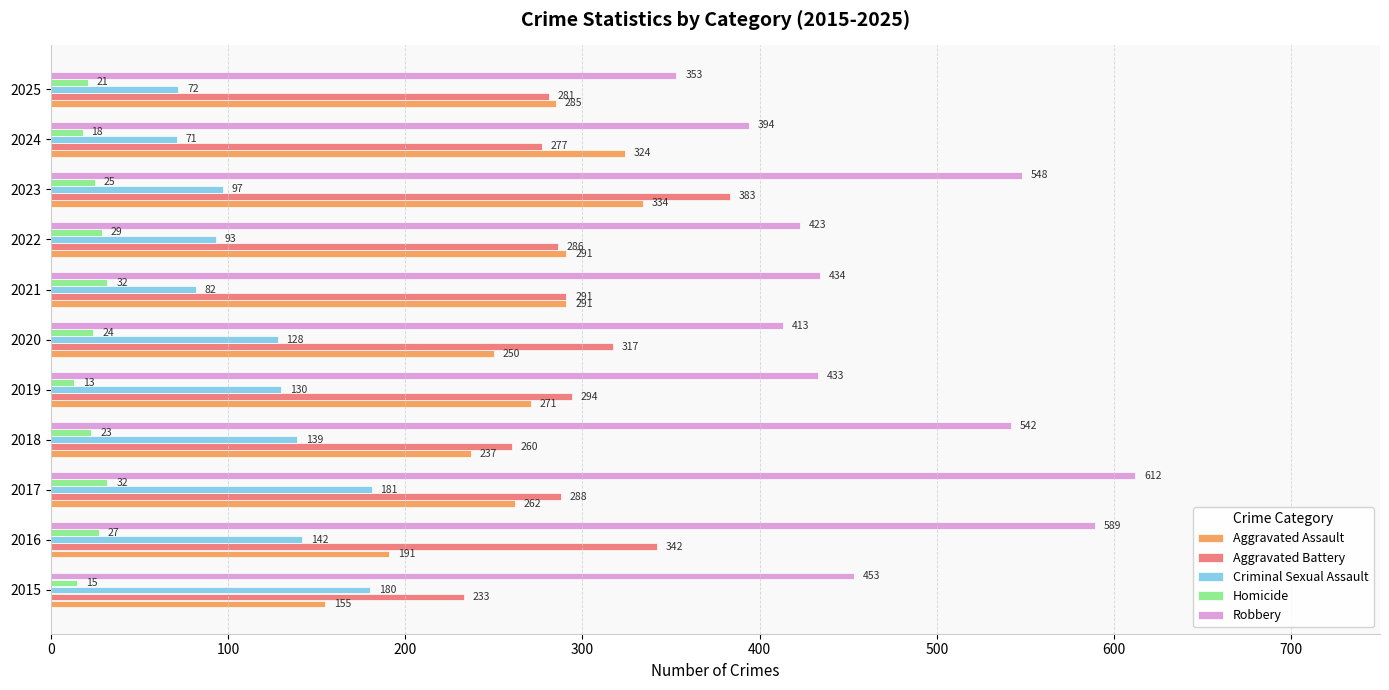

The value of Aggravated Assault at 2022 is 291. True or false?

True